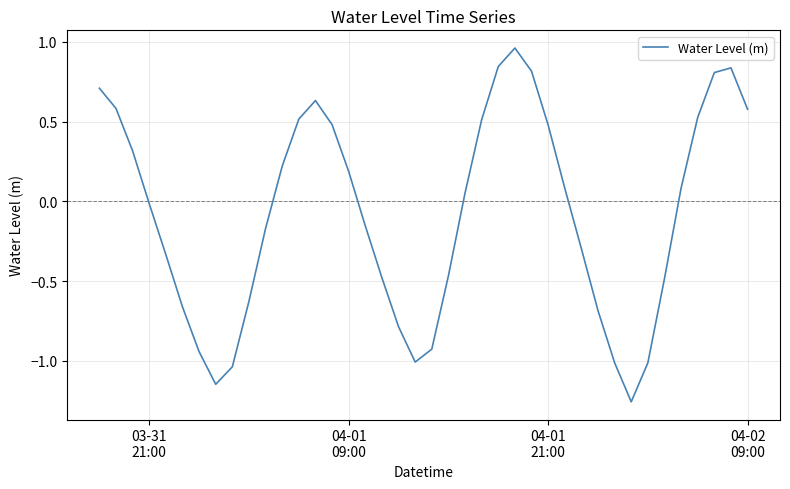

What is the difference between the maximum and minimum values?

2.2